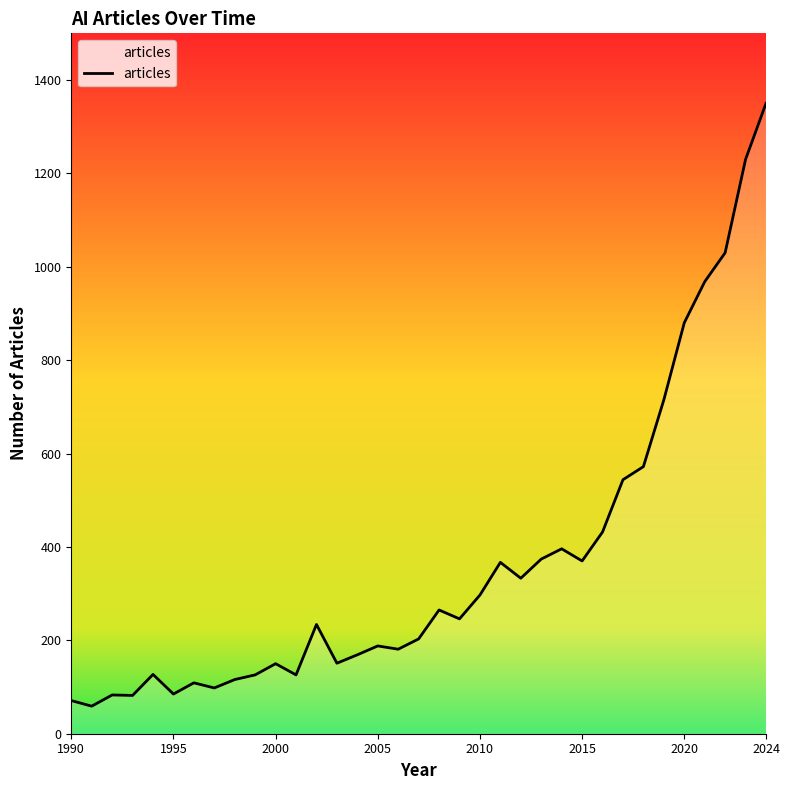

What is the smallest value displayed?

59